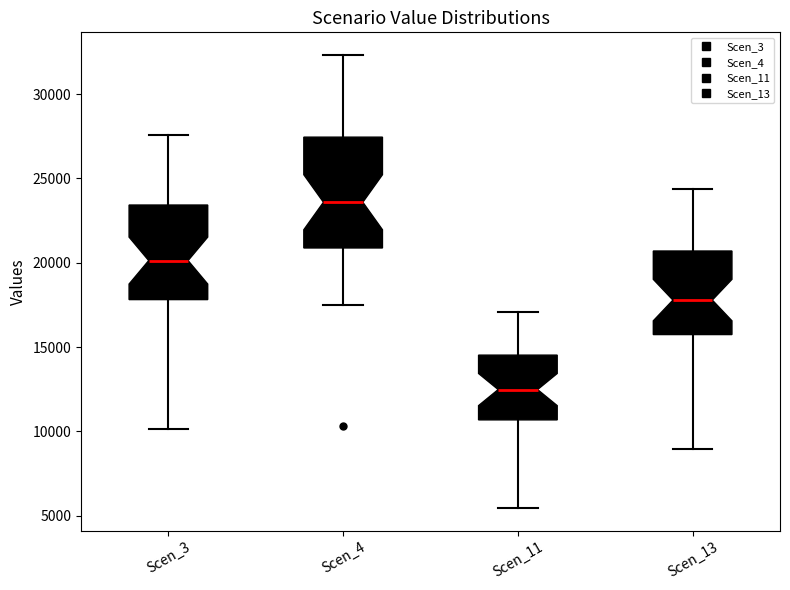

Reading left to right, transcribe this box plot: for each box, give where its median line is, the range the box spans, and where its two whiskers end, as read against the y-axis. The values are not printed on the chart, so give them approximately, as read against the axis.

Scen_3: median 20000, box 18000 to 23500, whiskers 10000 to 27500
Scen_4: median 23500, box 21000 to 27500, whiskers 17500 to 32500
Scen_11: median 12500, box 10500 to 14500, whiskers 5500 to 17000
Scen_13: median 18000, box 15500 to 20500, whiskers 9000 to 24500